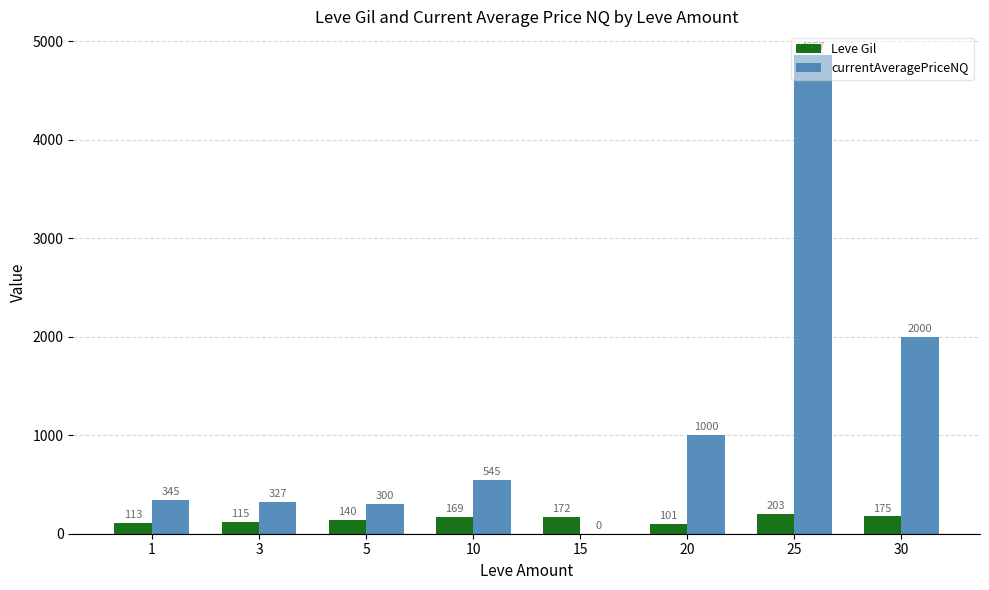

Where is Leve Gil nearest to the value 152?

5